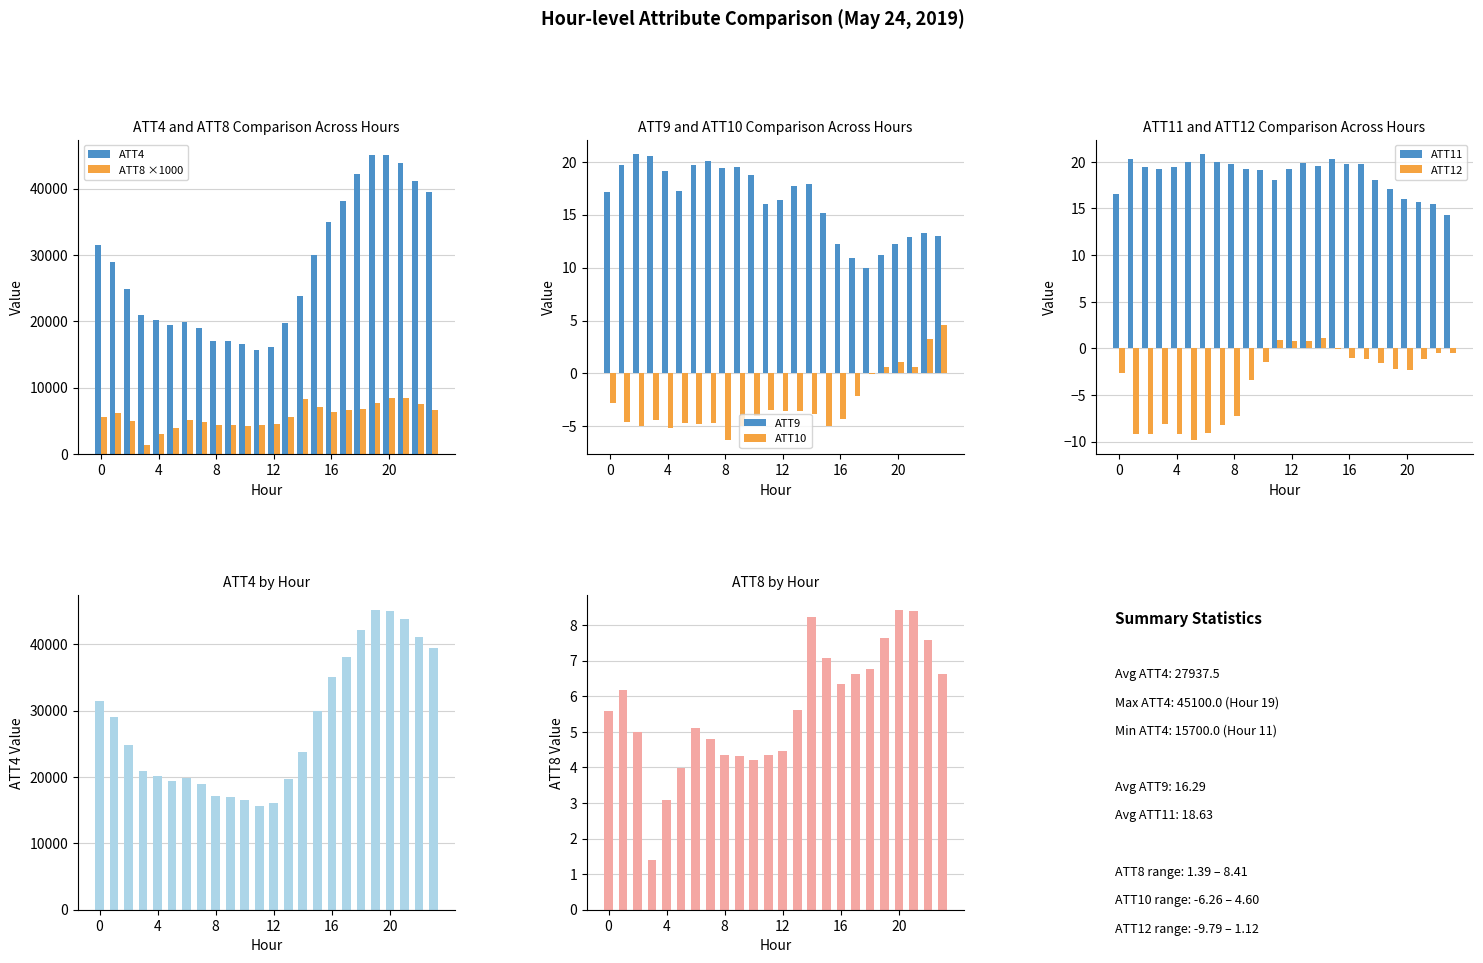

What is the value of the ATT4 bar at the 16th from the left?

30000.0